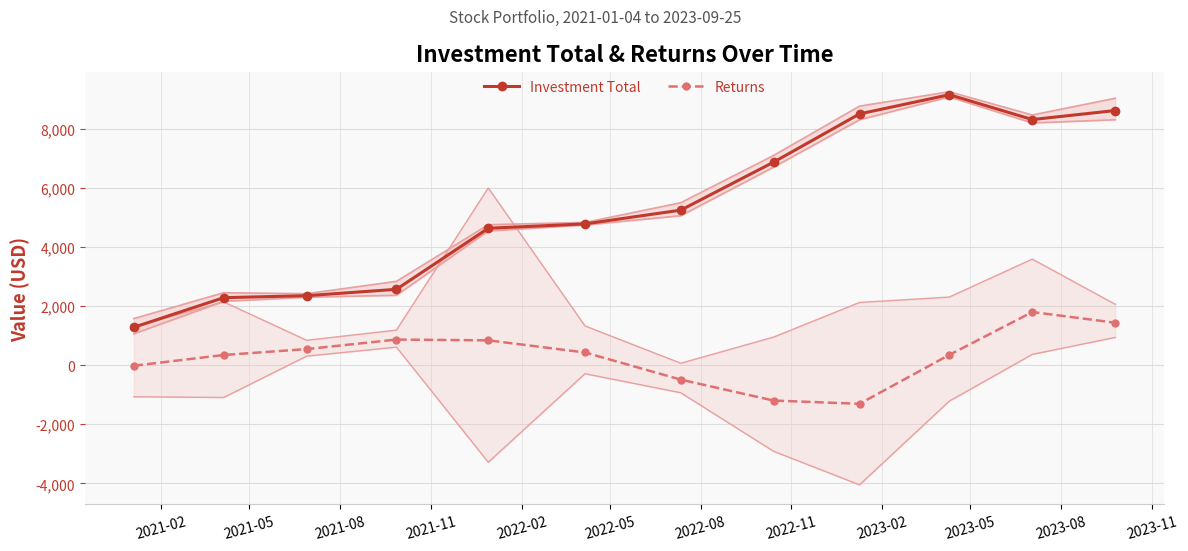

What is the difference between the maximum and minimum values in the Returns series?

3109.4